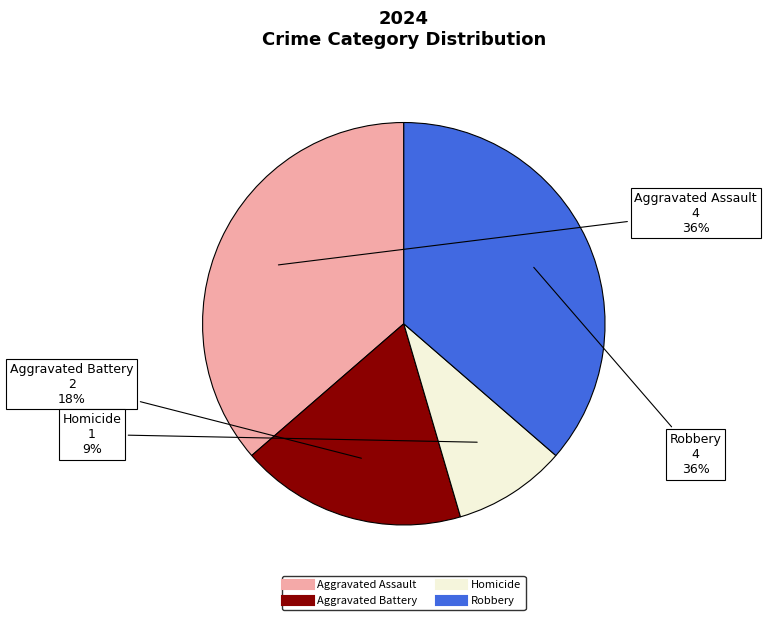

The Aggravated Battery slice represents 33% of the pie. True or false?

False